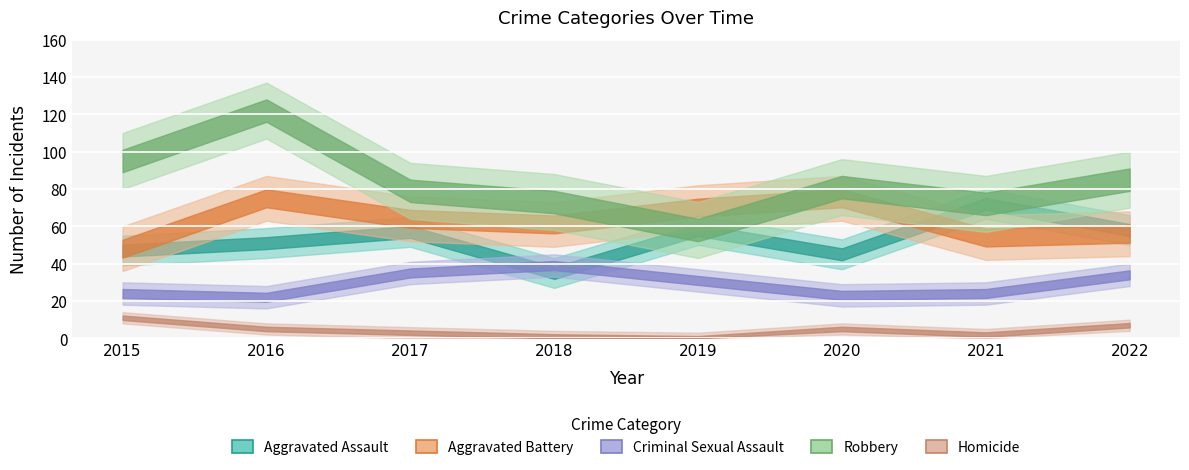

What is the sum of the Robbery values at 2019 and 2018?

131